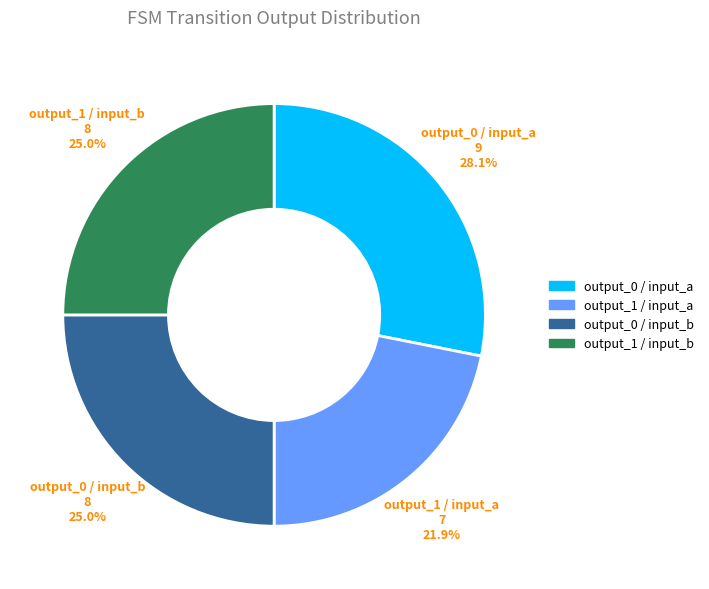

What portion of the pie excludes output_0 / input_b?

75.0%